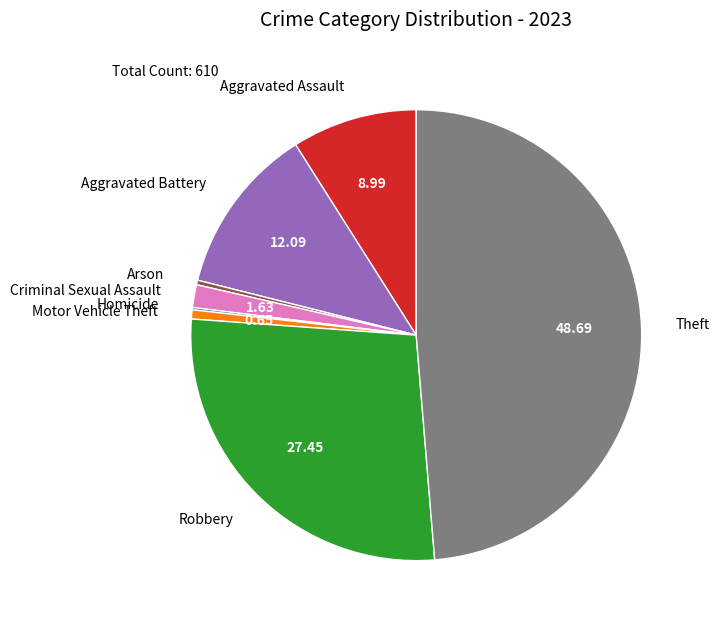

What is the ratio of the value at Aggravated Battery to the value at Aggravated Assault?

1.3